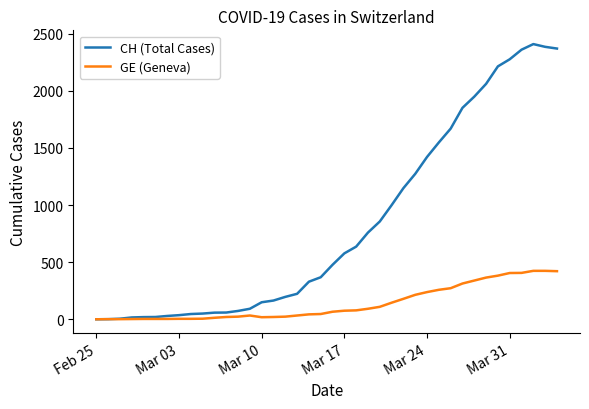

Which series has the largest range (max minus min)?

CH (Total Cases)